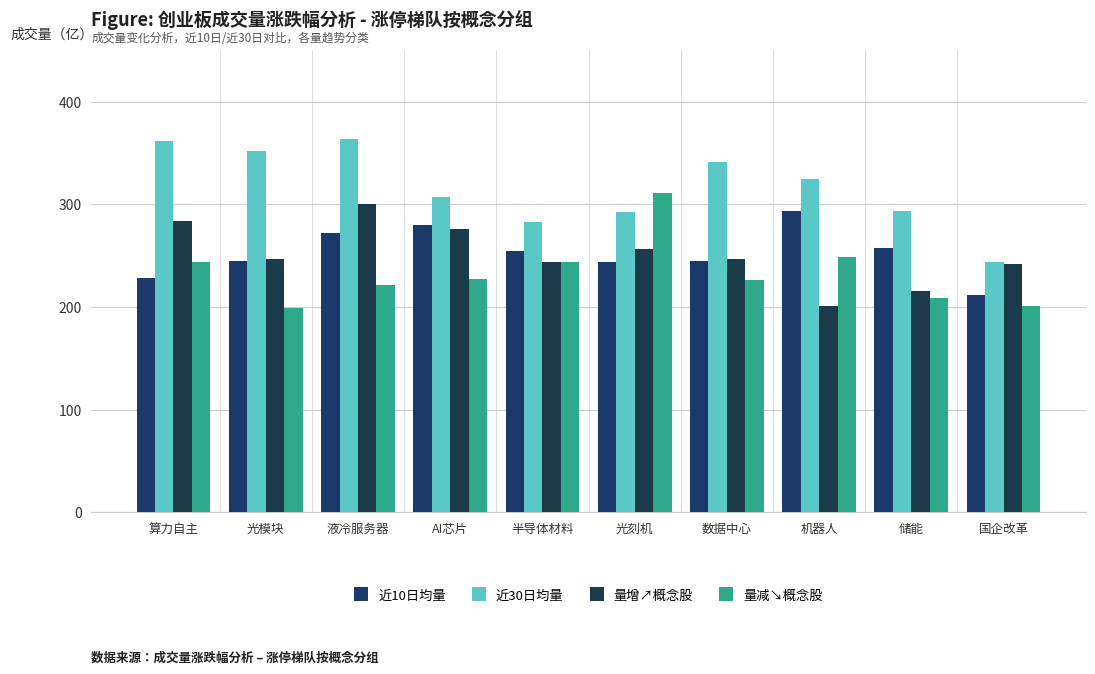

How many data points in 量增↗概念股 are above 247?

5